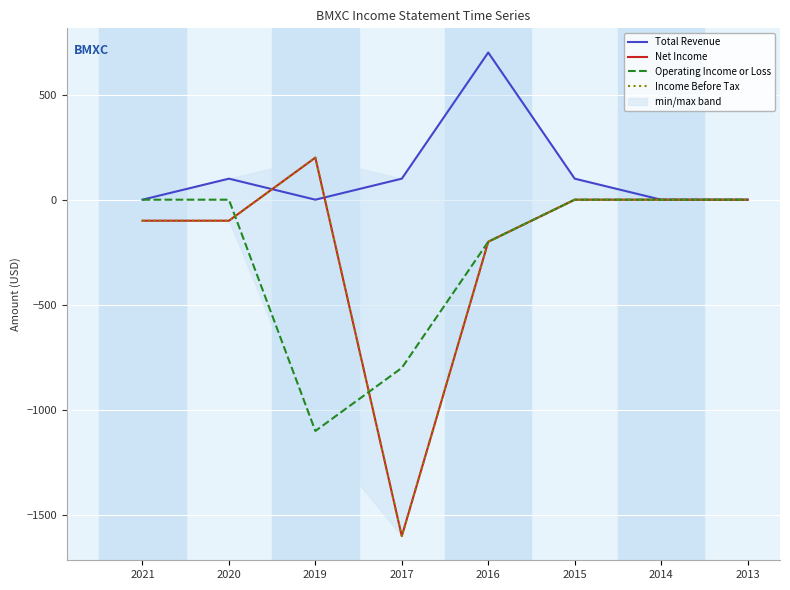

What is the maximum value shown in the chart?

700